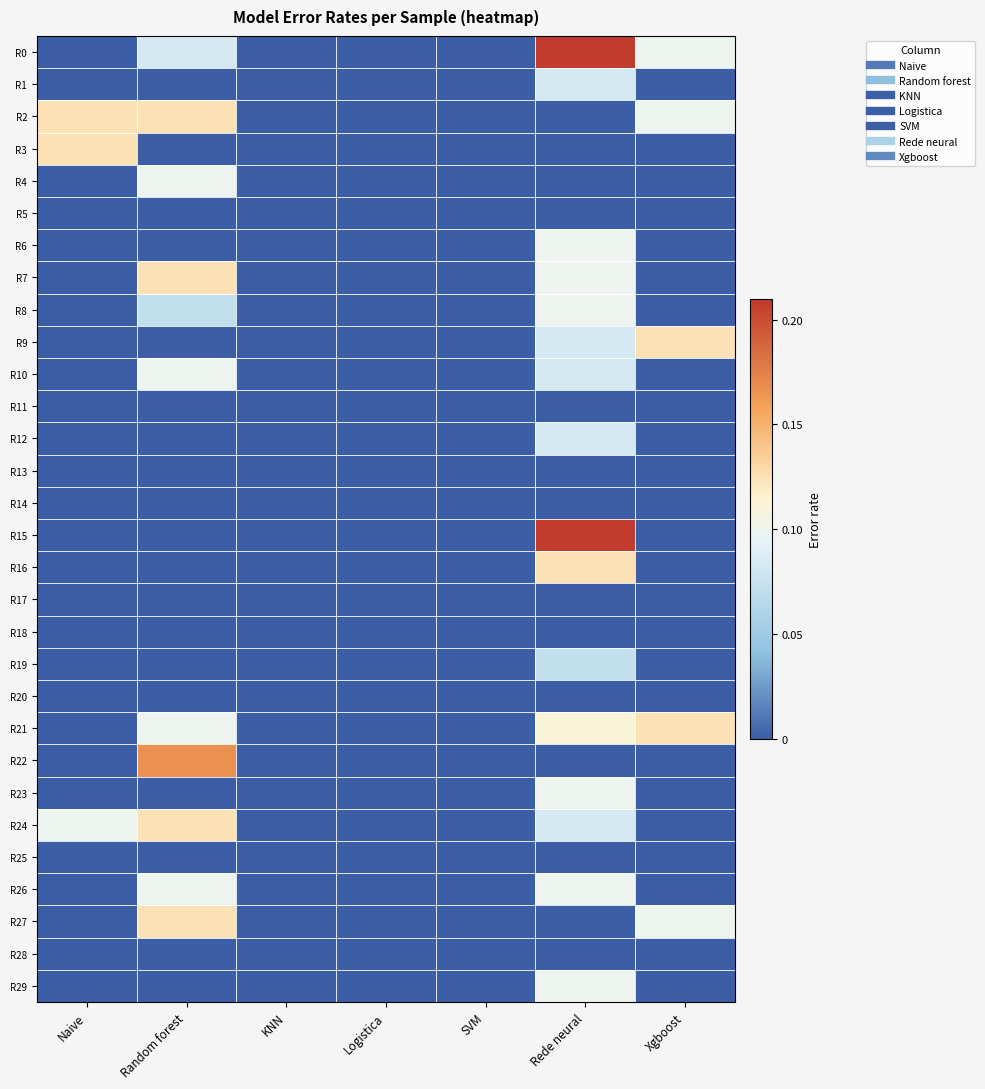

At how many categories does at least one series exceed 0?

4